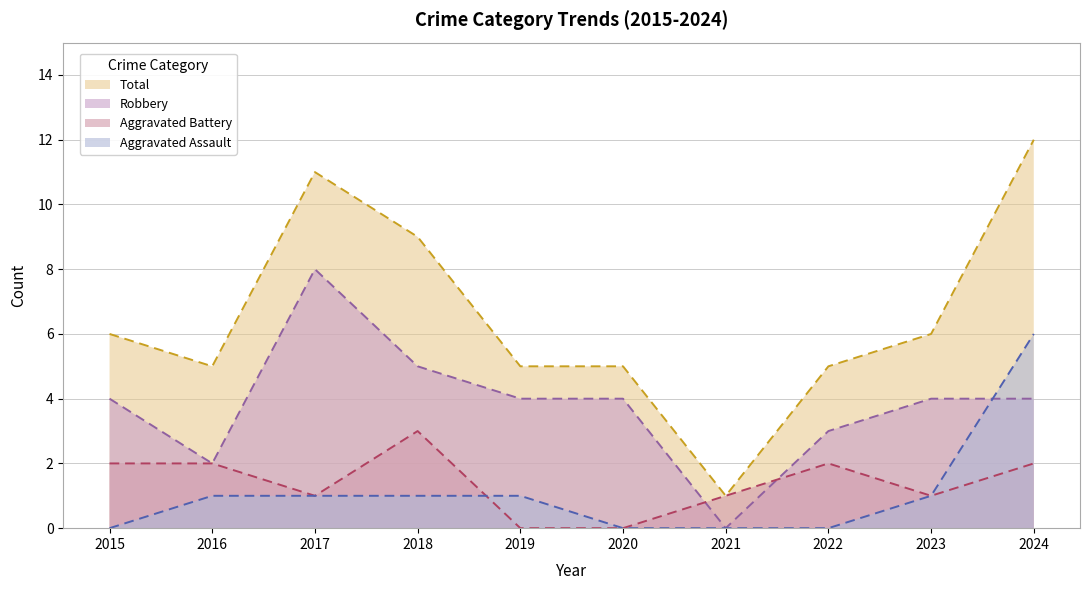

At which category is the sum across all series the highest?

2024